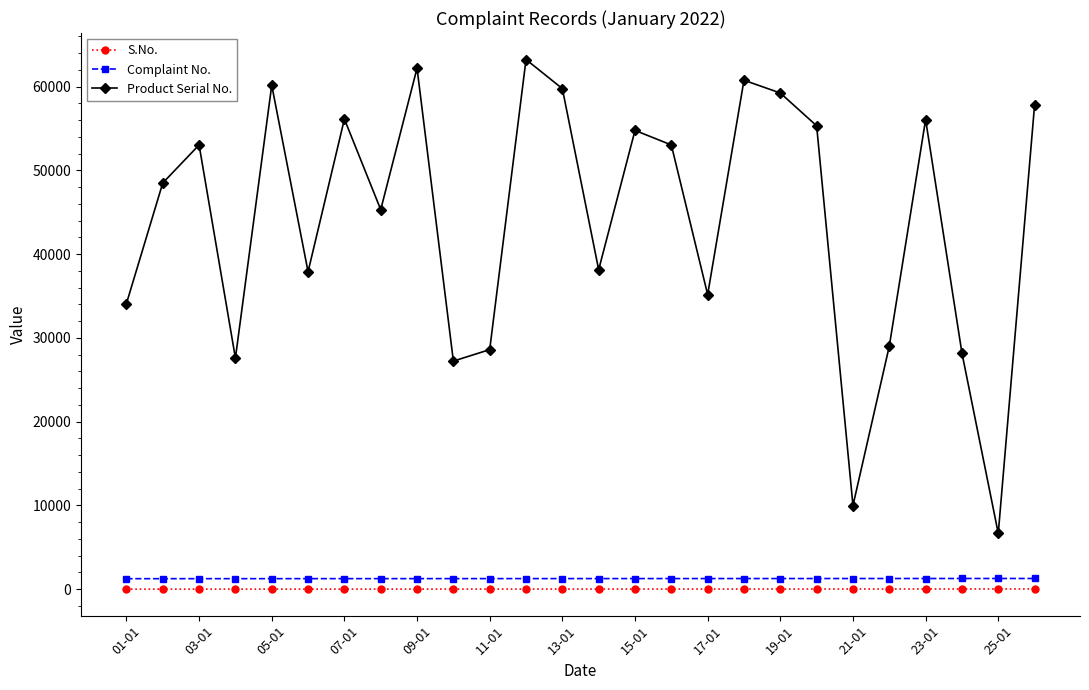

What is the sum of all Complaint No. values?

32825